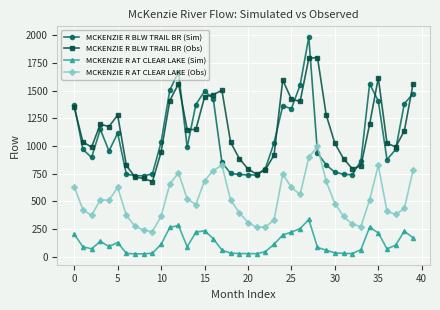

True or false: MCKENZIE R AT CLEAR LAKE (Obs) and MCKENZIE R BLW TRAIL BR (Sim) cross at least once.

True